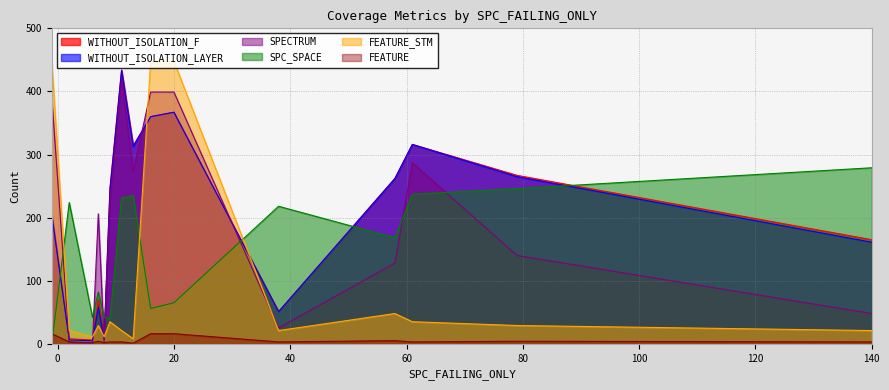

Is the value of WITHOUT_ISOLATION_F at 38 greater than the value of FEATURE_STM at 8?

Yes